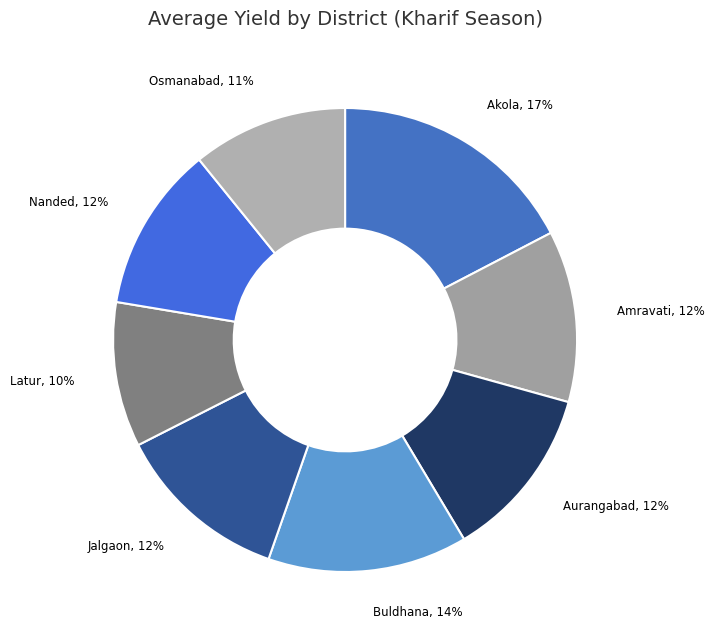

How many segments does this pie chart have?

8